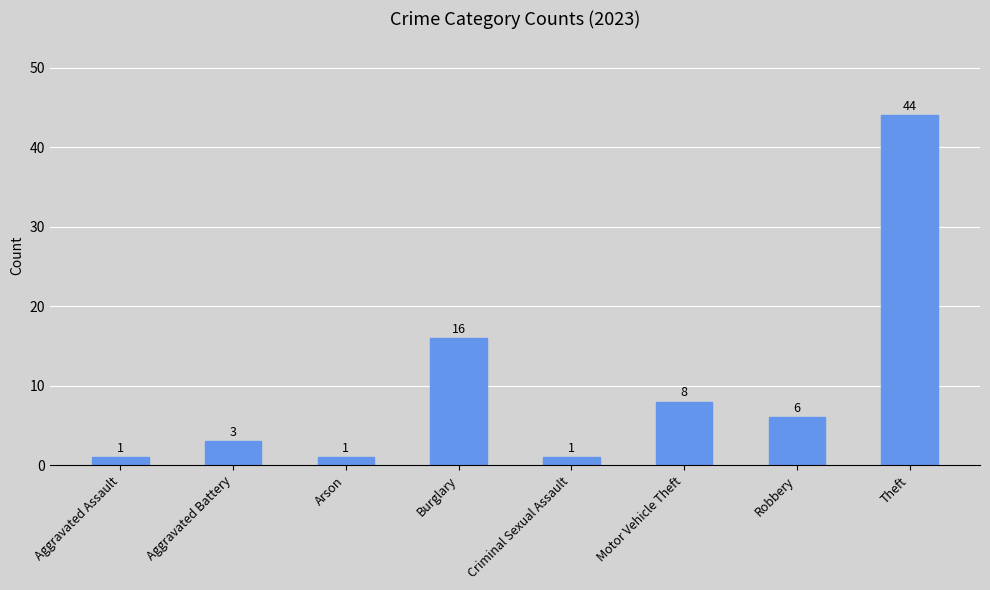

Reading right to left, what are all the values shown in this chart?

Theft=44	Robbery=6	Motor Vehicle Theft=8	Criminal Sexual Assault=1	Burglary=16	Arson=1	Aggravated Battery=3	Aggravated Assault=1